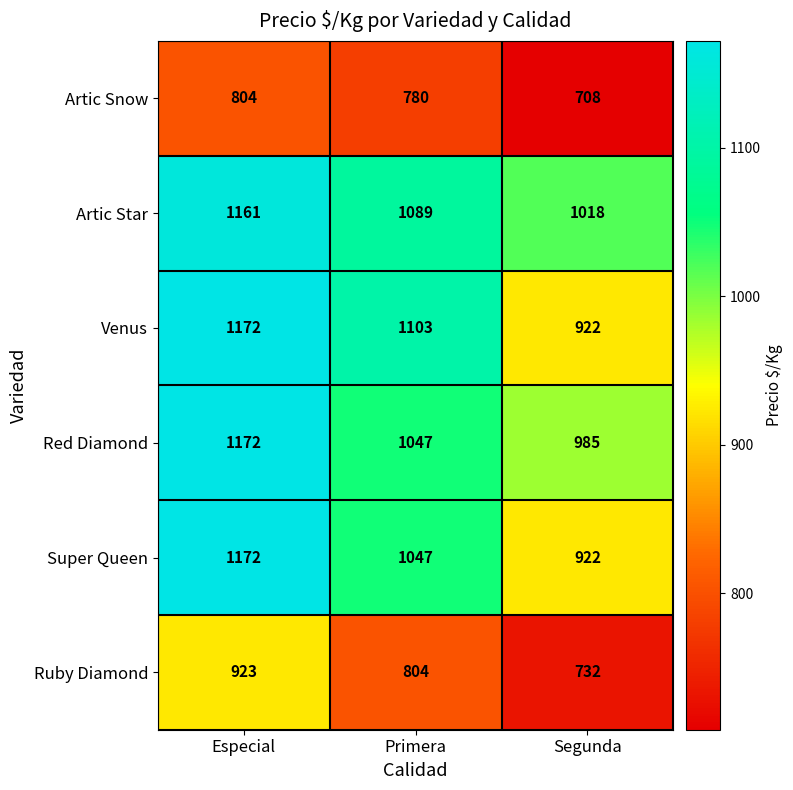

What is the difference between the maximum and second lowest values in the Venus series?

69